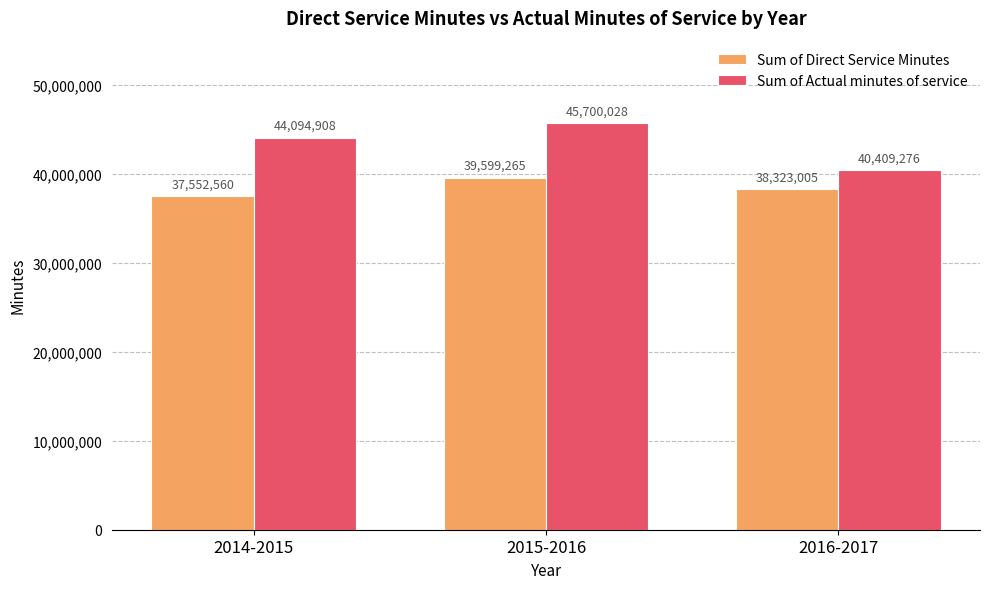

Which category has the lowest value in the Sum of Direct Service Minutes series?

2014-2015